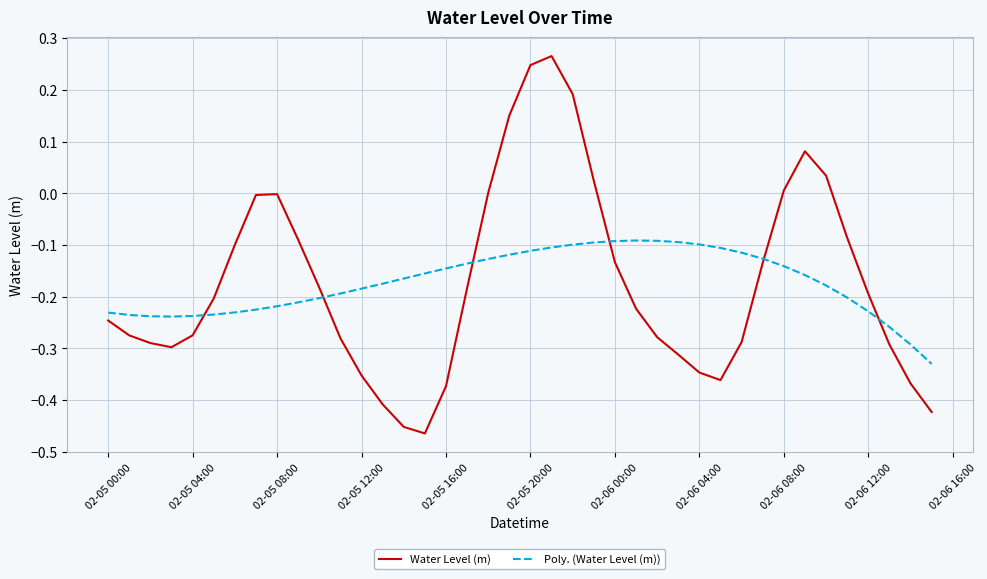

List the series in order of their peak value, lowest first.

Poly. (Water Level (m)), Water Level (m)